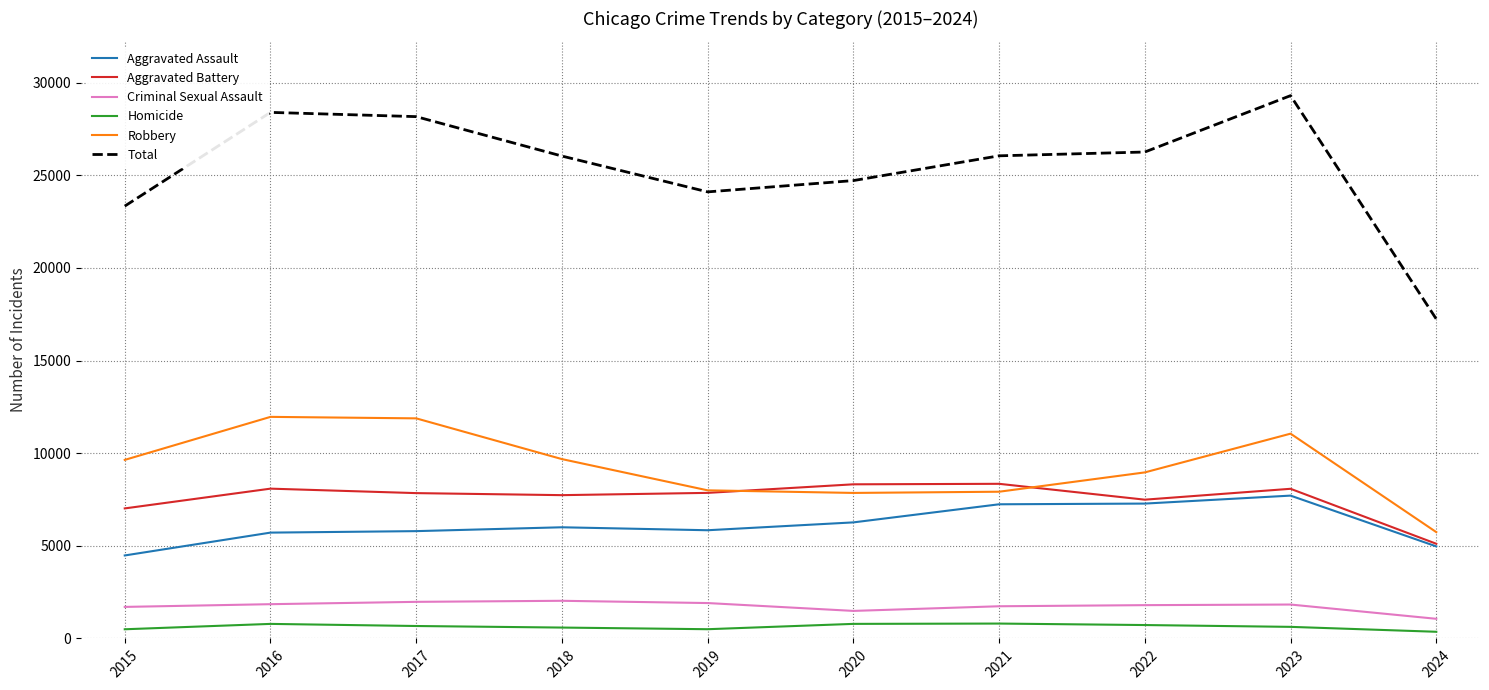

Which series changed the most between 2015 and 2021?

Aggravated Assault